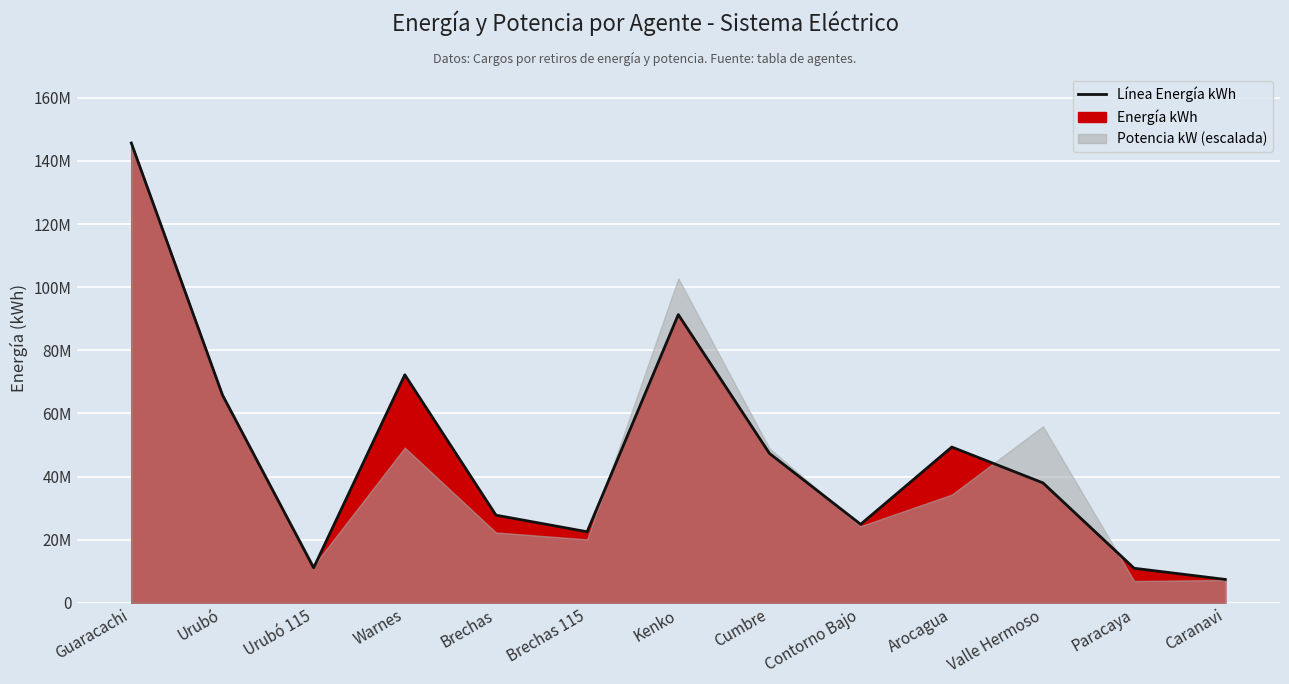

What is the sum of the values at Brechas 115 and Caranavi?

29951803